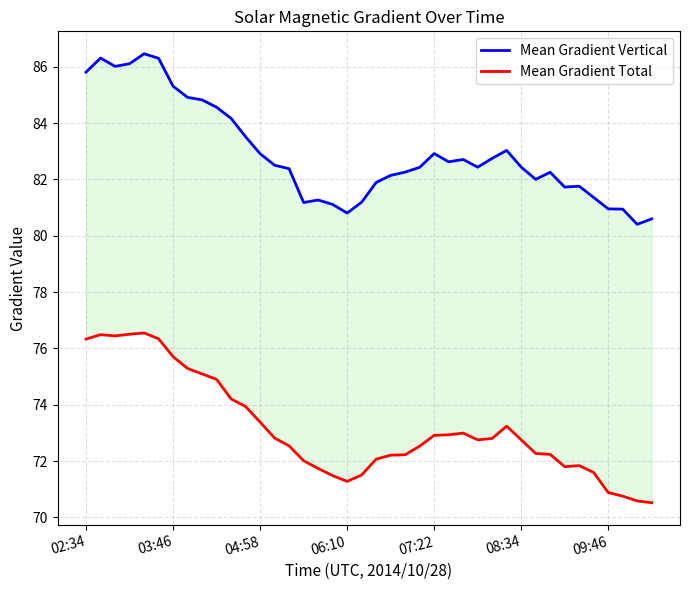

What is the maximum value shown in the chart?

86.5